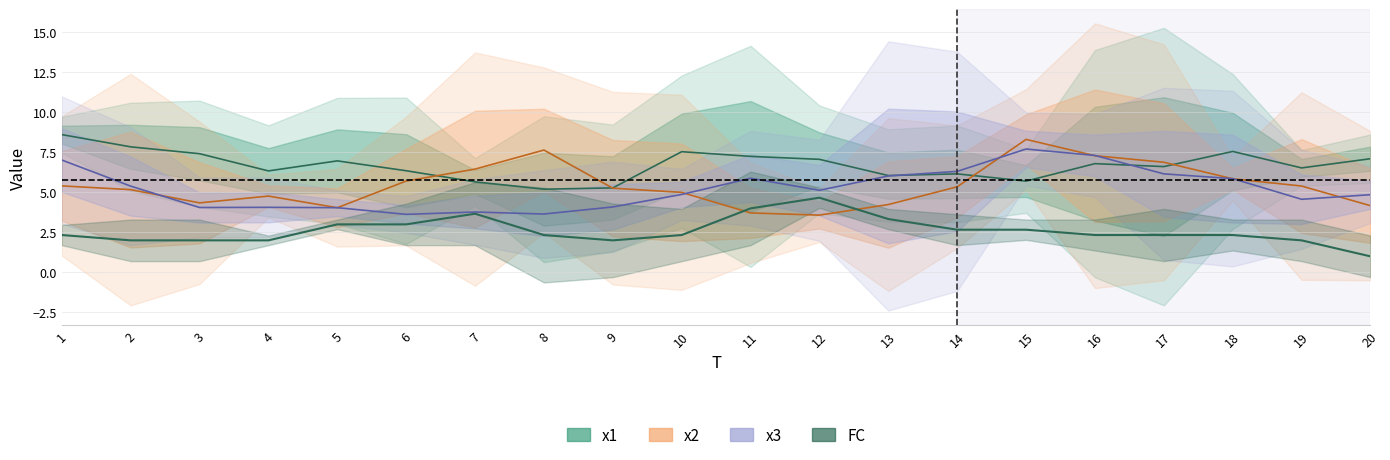

The FC series shows 0.7 at 14. True or false?

False